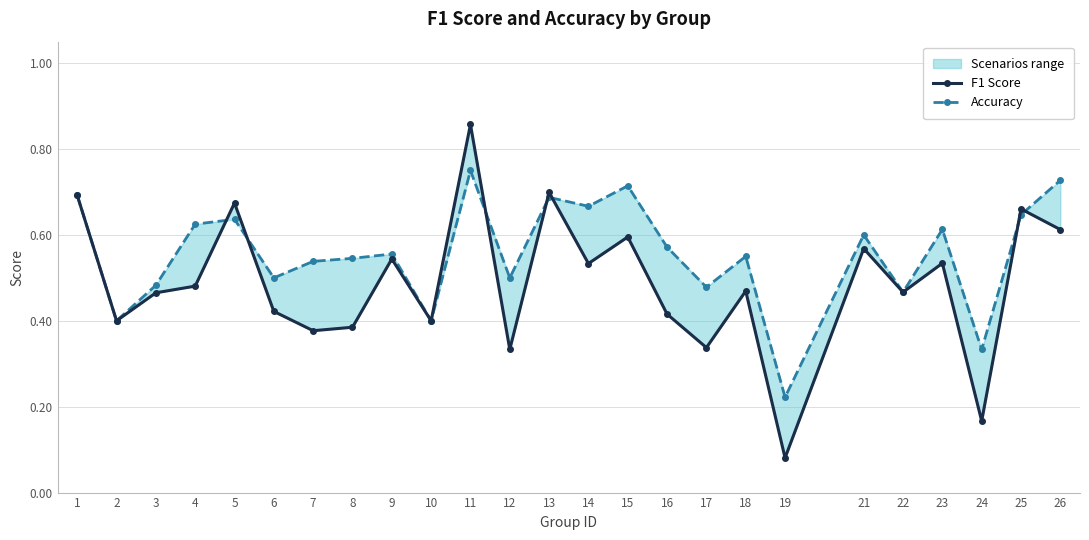

Reading left to right, transcribe all the data shown in this chart.

F1 Score: 0.7	0.4	0.5	0.5	0.7	0.4	0.4	0.4	0.5	0.4	0.9	0.3	0.7	0.5	0.6	0.4	0.3	0.5	0.1	0.6	0.5	0.5	0.2	0.7	0.6
Accuracy: 0.7	0.4	0.5	0.6	0.6	0.5	0.5	0.5	0.6	0.4	0.8	0.5	0.7	0.7	0.7	0.6	0.5	0.6	0.2	0.6	0.5	0.6	0.3	0.6	0.7